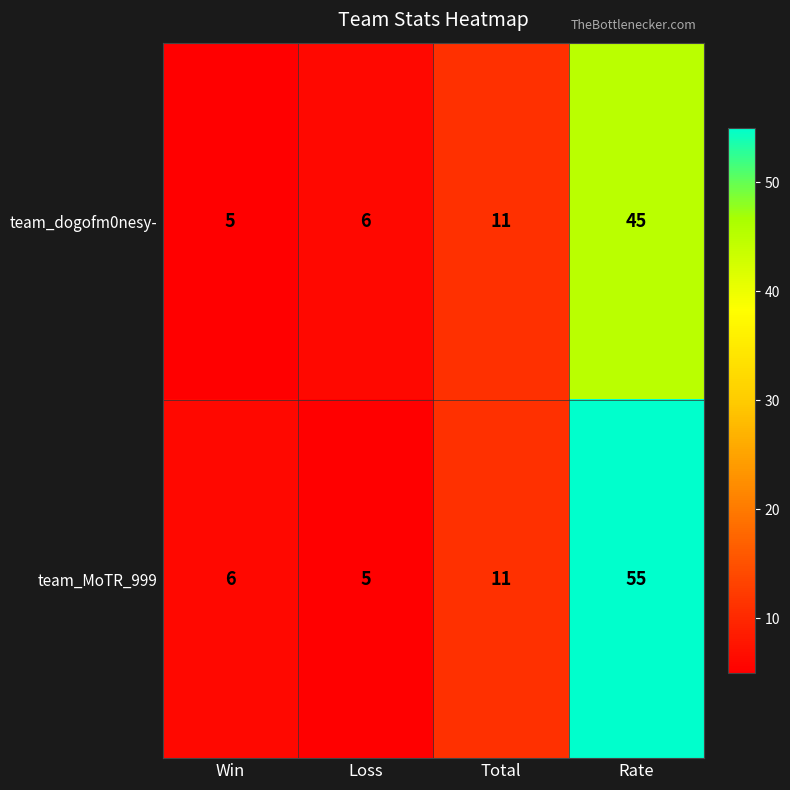

What is the sum of the team_dogofm0nesy- values at Win and Loss?

11